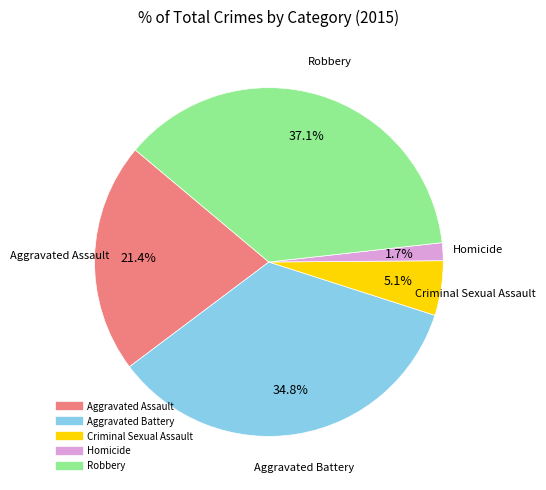

What percentage do Aggravated Battery and Criminal Sexual Assault together represent?

39.9%